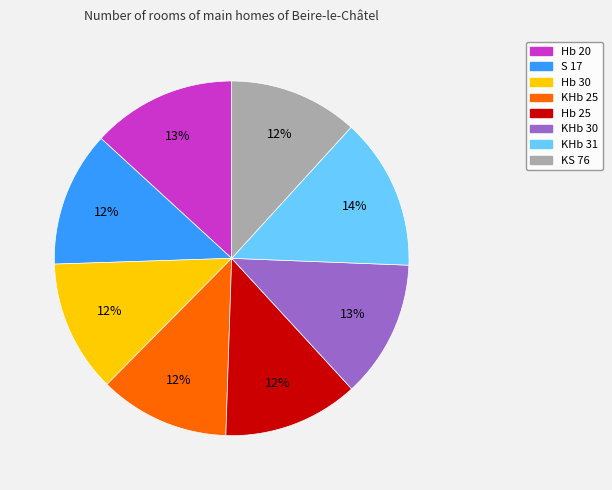

To the nearest percent, what is the combined percentage of KHb 30 and S 17?

25%